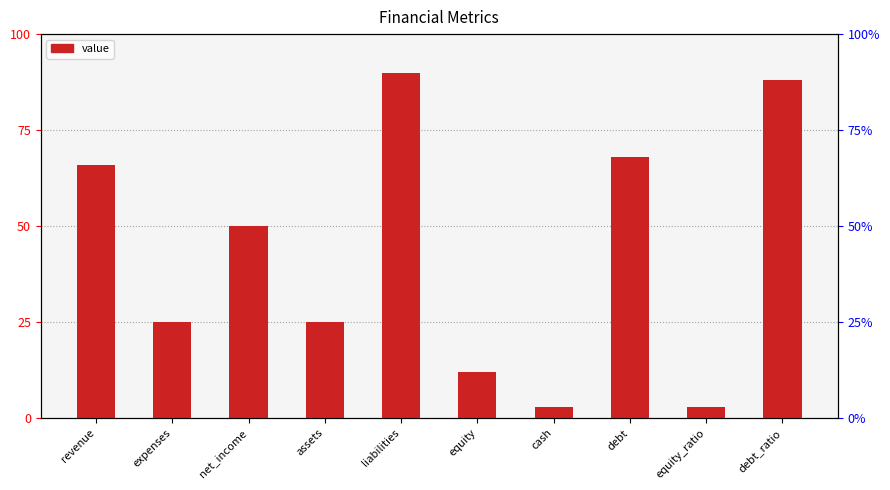

Reading left to right, transcribe all the data shown in this chart.

revenue=66	expenses=25	net_income=50	assets=25	liabilities=90	equity=12	cash=3	debt=68	equity_ratio=3	debt_ratio=88